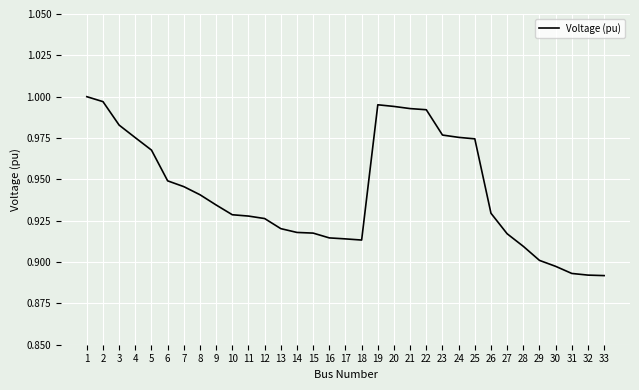

Which has a higher value, 24 or 3?

3